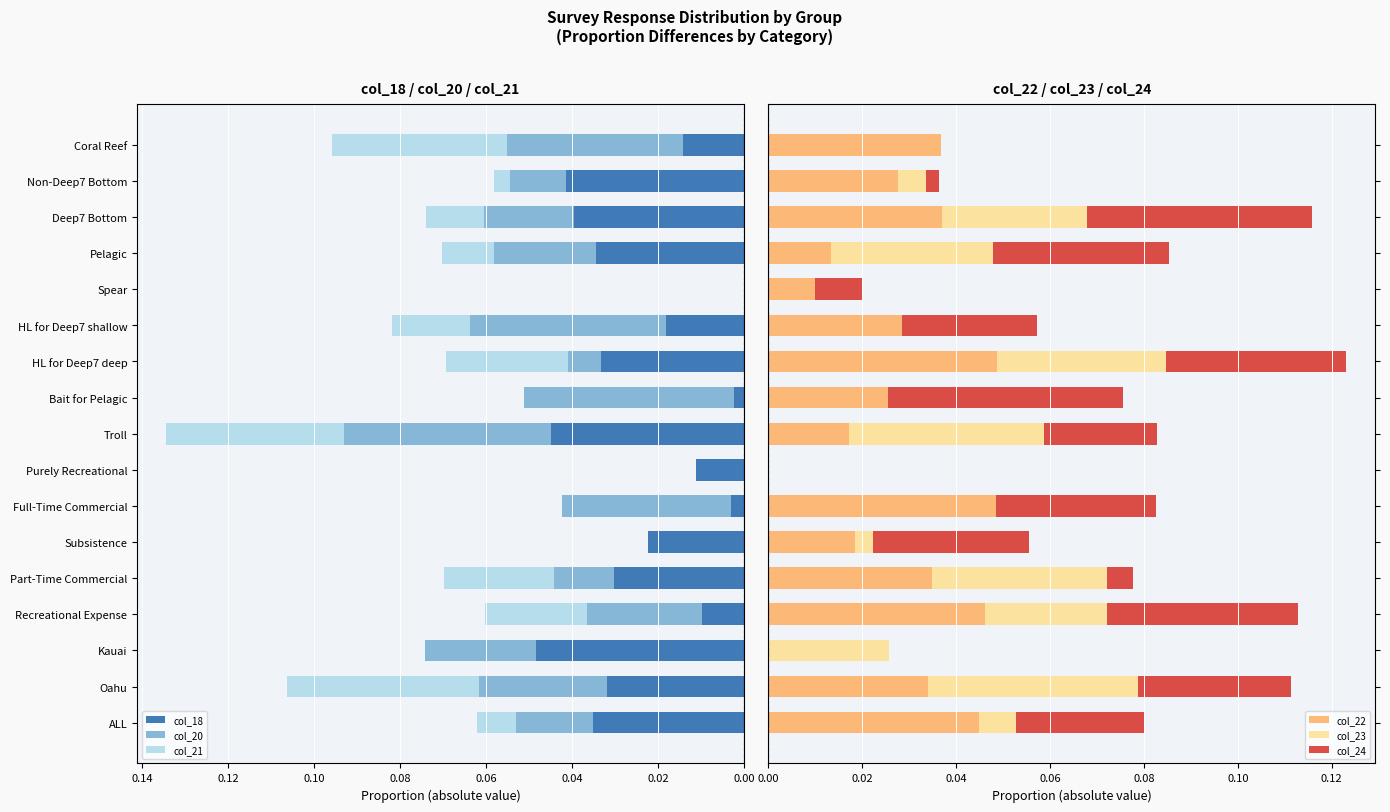

How many groups of bars are there?

17